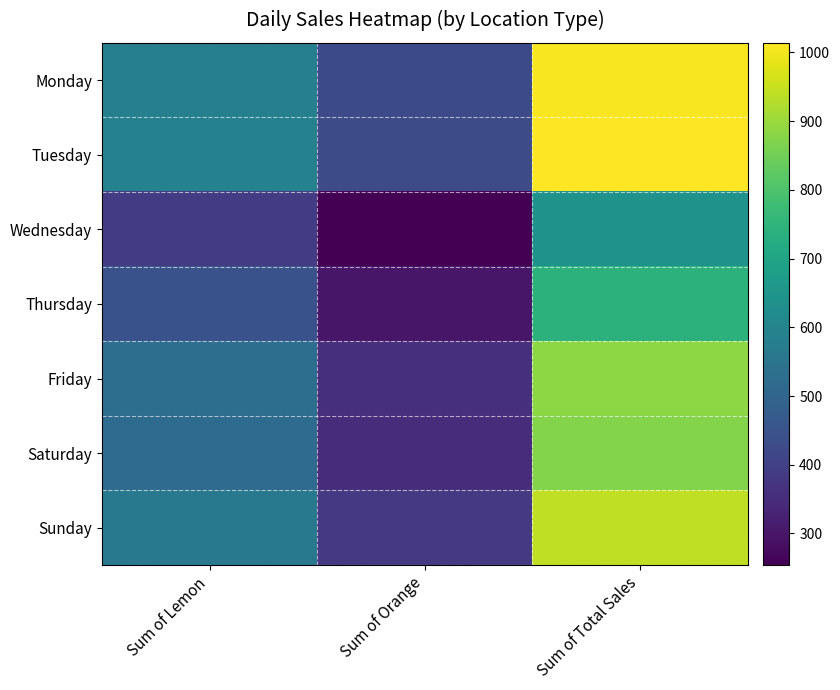

Reading right to left, extract all data points from this chart.

Monday: Sum of Total Sales=1007	Sum of Orange=424	Sum of Lemon=583
Tuesday: Sum of Total Sales=1014	Sum of Orange=427	Sum of Lemon=587
Wednesday: Sum of Total Sales=641	Sum of Orange=254	Sum of Lemon=387
Thursday: Sum of Total Sales=743	Sum of Orange=299	Sum of Lemon=444
Friday: Sum of Total Sales=886	Sum of Orange=356	Sum of Lemon=530
Saturday: Sum of Total Sales=872	Sum of Orange=351	Sum of Lemon=521
Sunday: Sum of Total Sales=942	Sum of Orange=380	Sum of Lemon=562